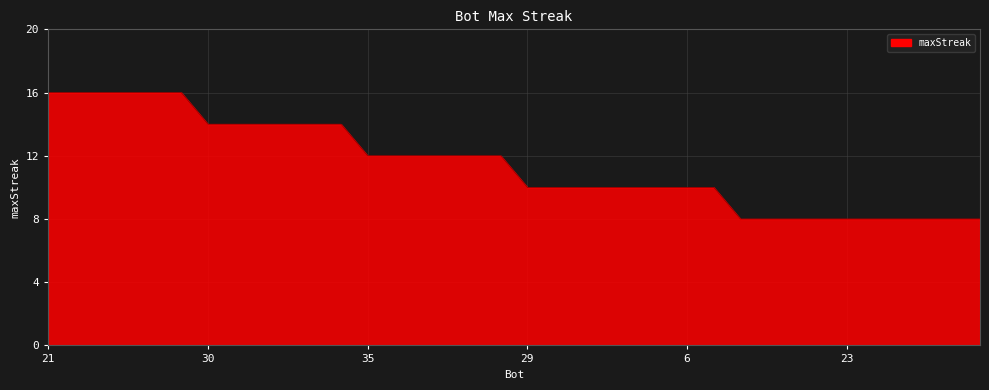

What is the difference between the maximum and minimum values?

8